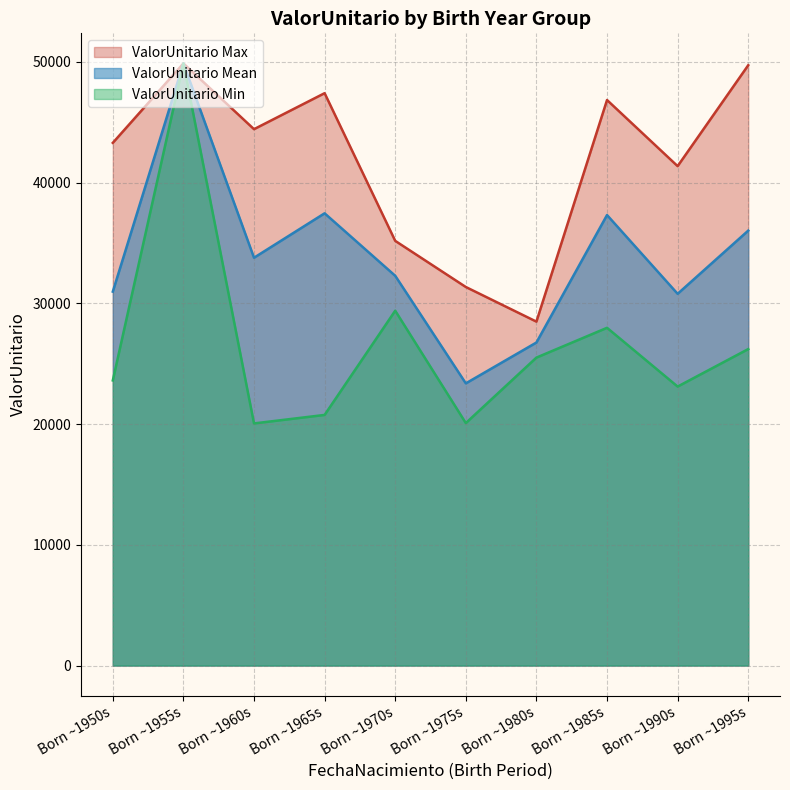

What is the difference between the highest and lowest values at Born ~1995s?

23512.6